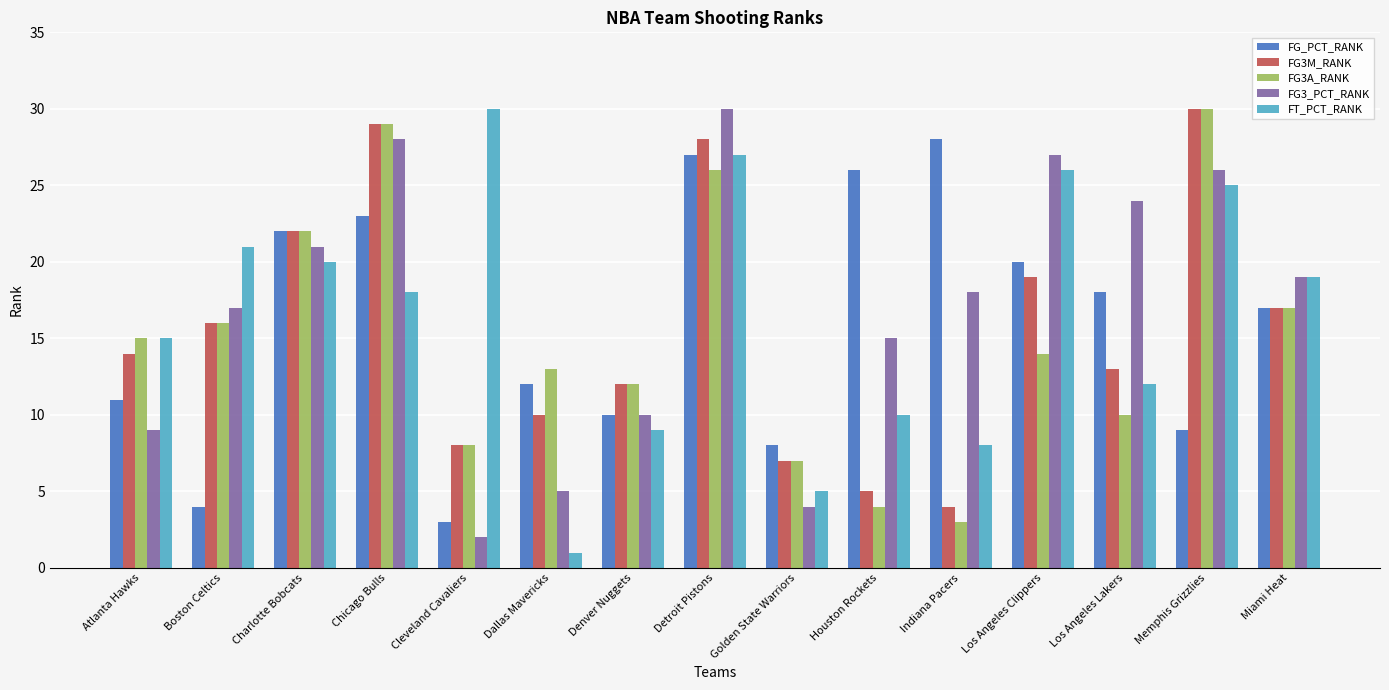

Reading left to right, what are all the values shown in this chart?

FG_PCT_RANK: 11	4	22	23	3	12	10	27	8	26	28	20	18	9	17
FG3M_RANK: 14	16	22	29	8	10	12	28	7	5	4	19	13	30	17
FG3A_RANK: 15	16	22	29	8	13	12	26	7	4	3	14	10	30	17
FG3_PCT_RANK: 9	17	21	28	2	5	10	30	4	15	18	27	24	26	19
FT_PCT_RANK: 15	21	20	18	30	1	9	27	5	10	8	26	12	25	19